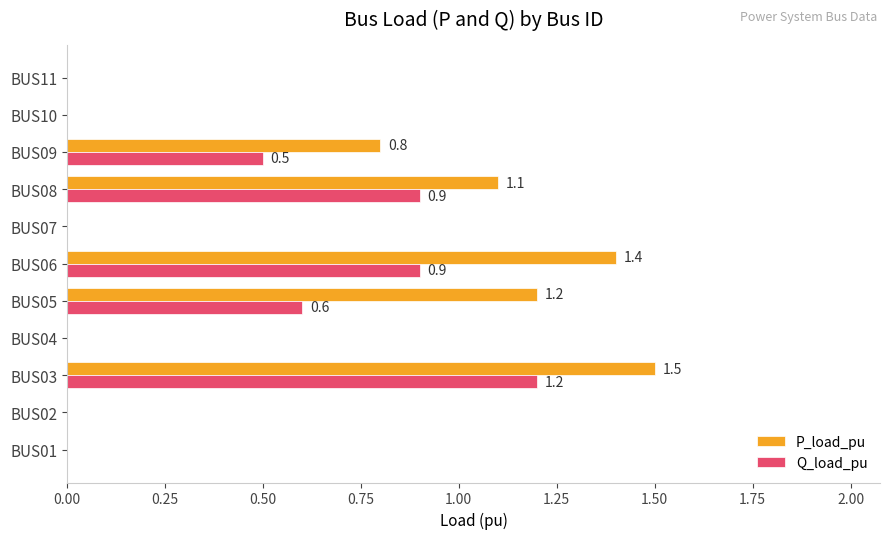

What is the sum of all P_load_pu values?

6.0